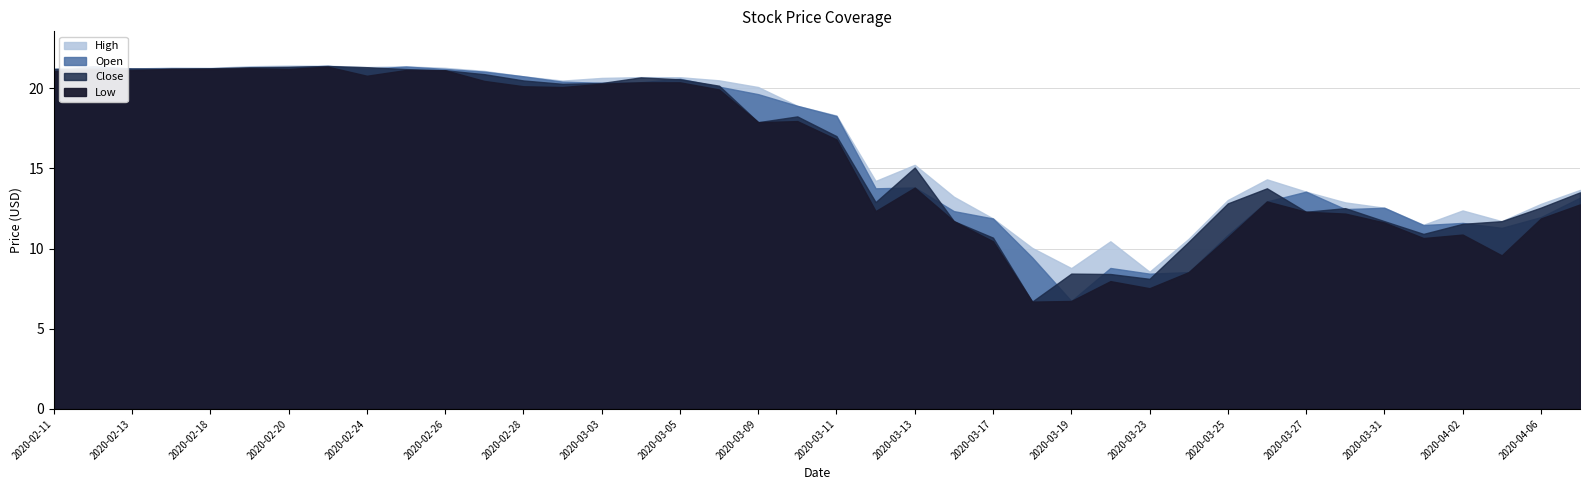

True or false: Close and High intersect in this chart.

False